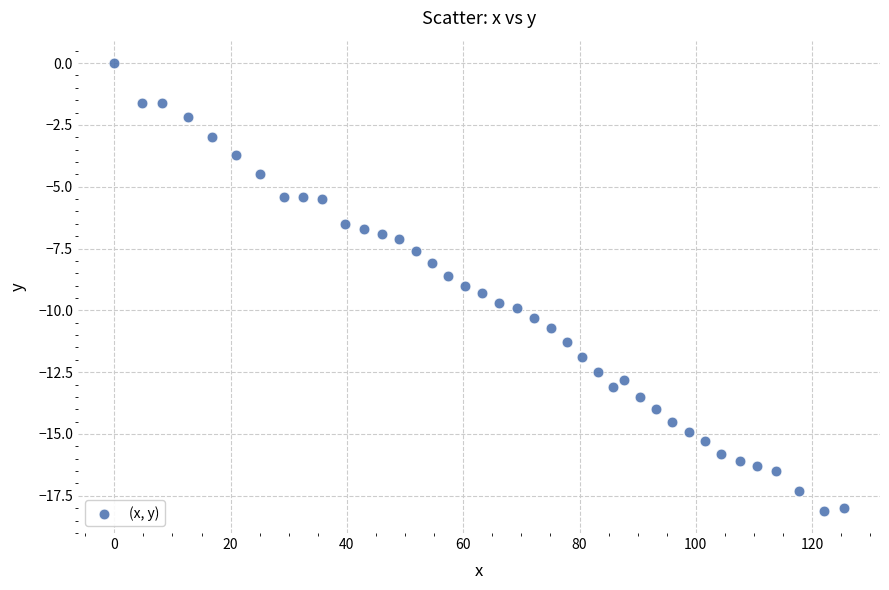

What is the range of Y values (max minus min)?

18.1